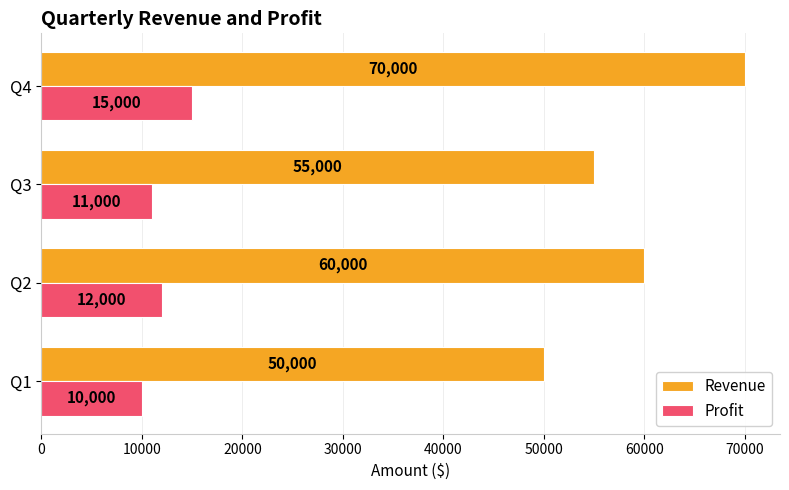

At which category is the sum across all series the highest?

Q4